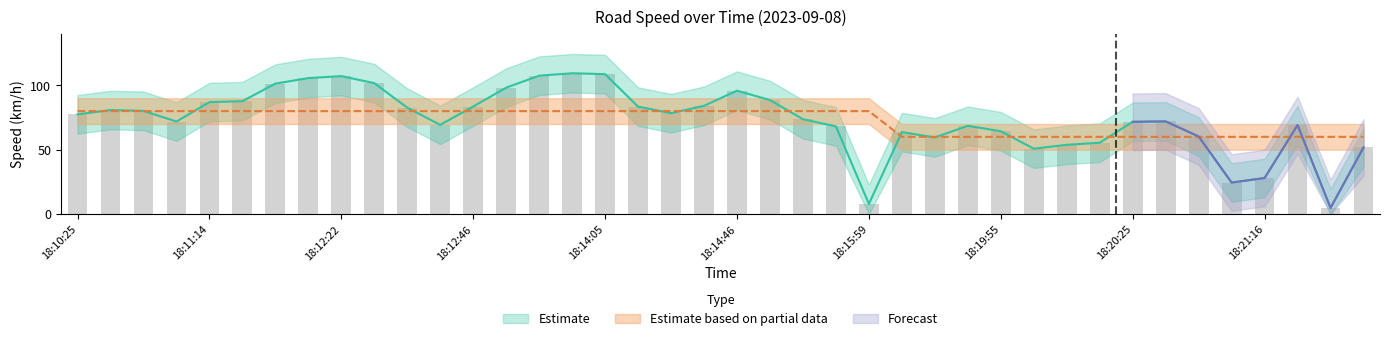

At which category is the sum across all series the highest?

18:13:35